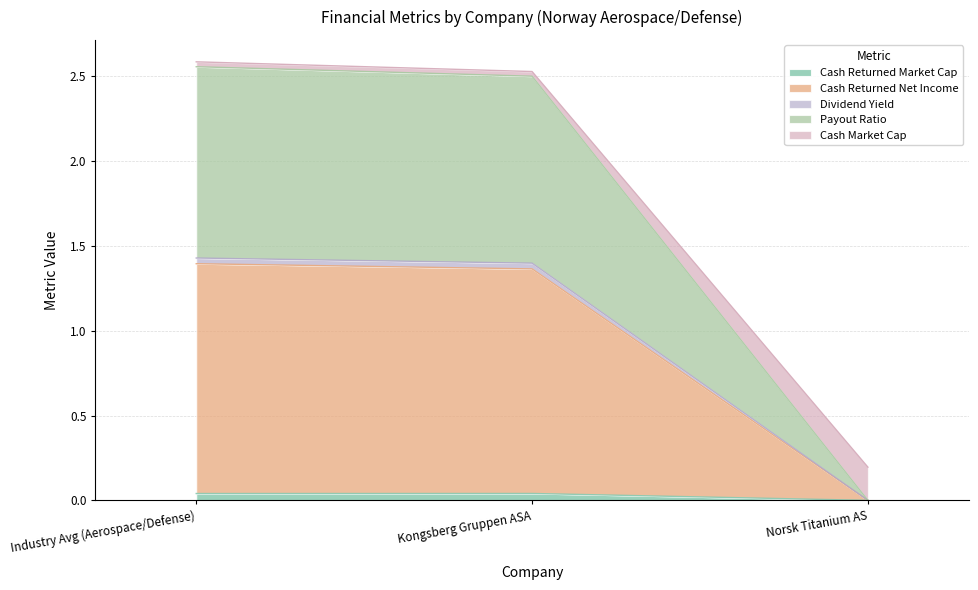

What is the total value across all series at Norsk Titanium AS?

0.2